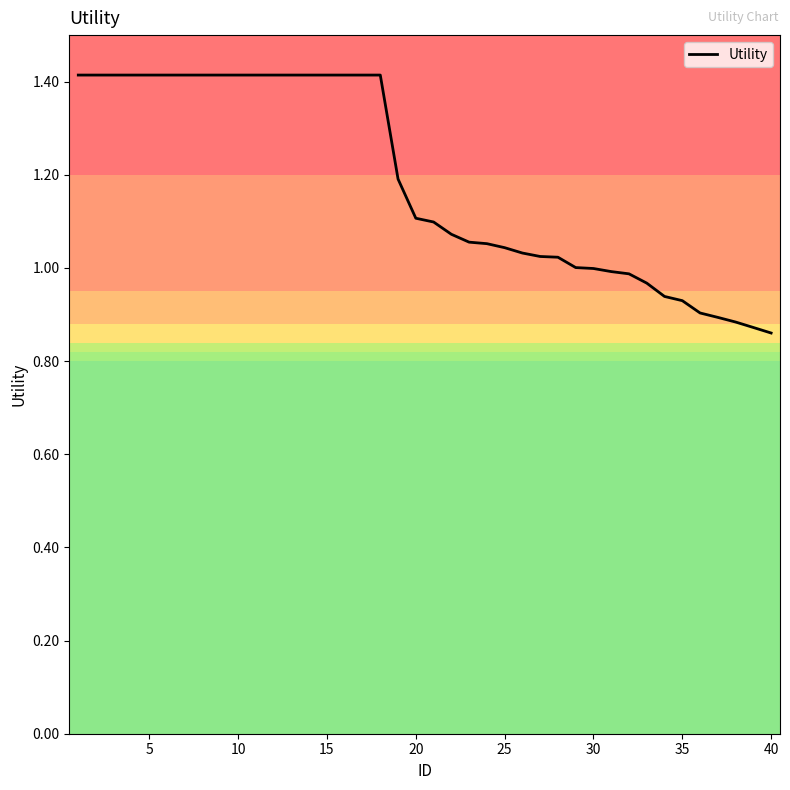

What is the maximum value shown in the chart?

1.4